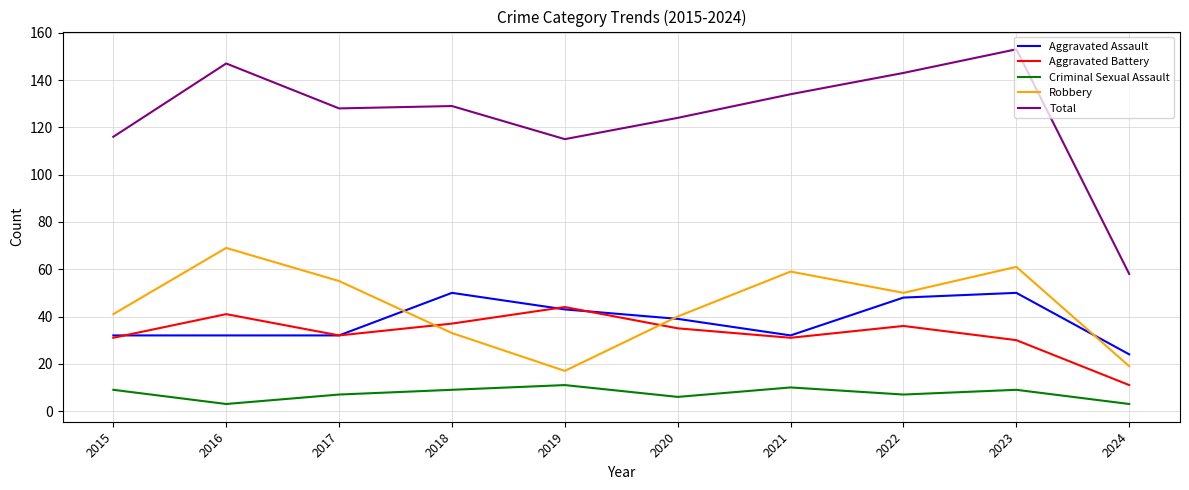

At which label does Total reach its peak?

2023